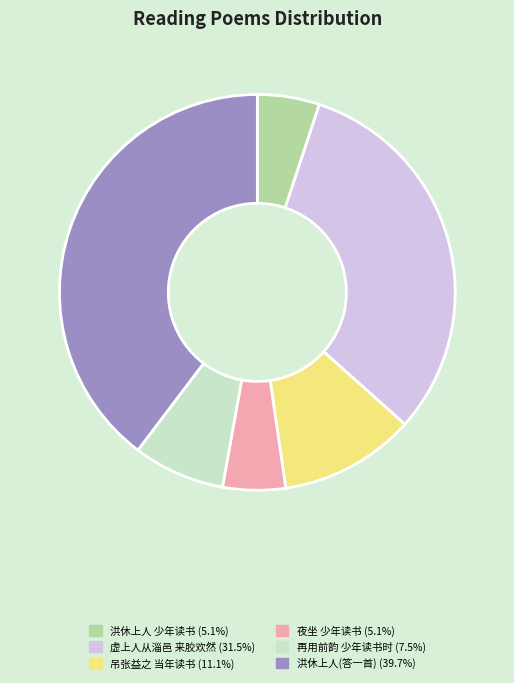

Is there a majority slice in this chart?

No